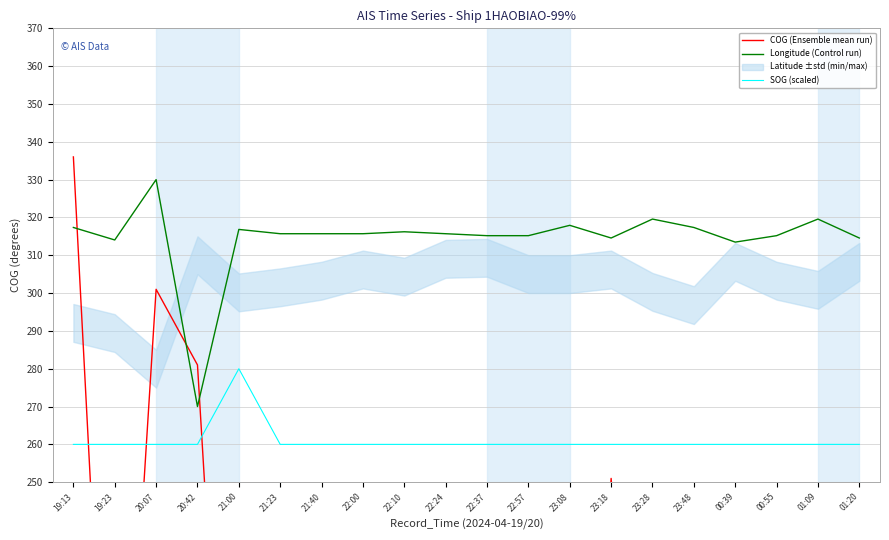

Which series has the largest total across all categories?

Longitude (Control run)